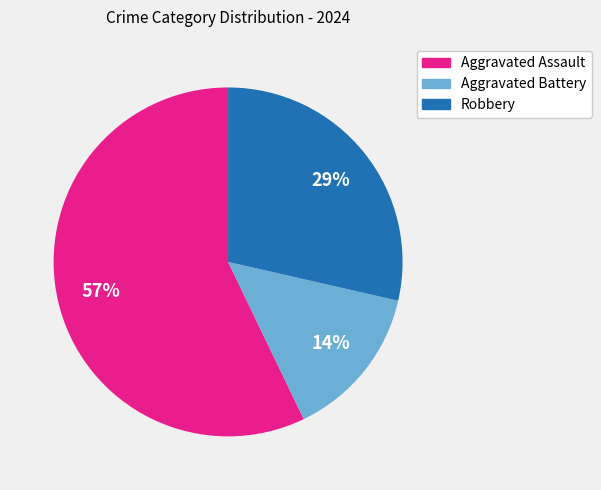

The Aggravated Assault slice represents 46% of the pie. True or false?

False